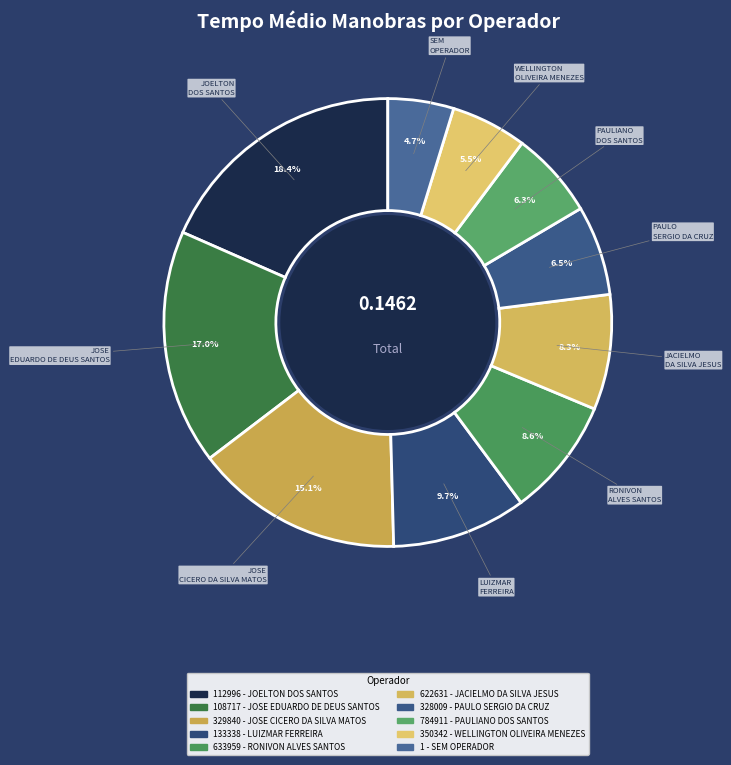

Is 112996 - JOELTON DOS SANTOS the majority of the pie?

No